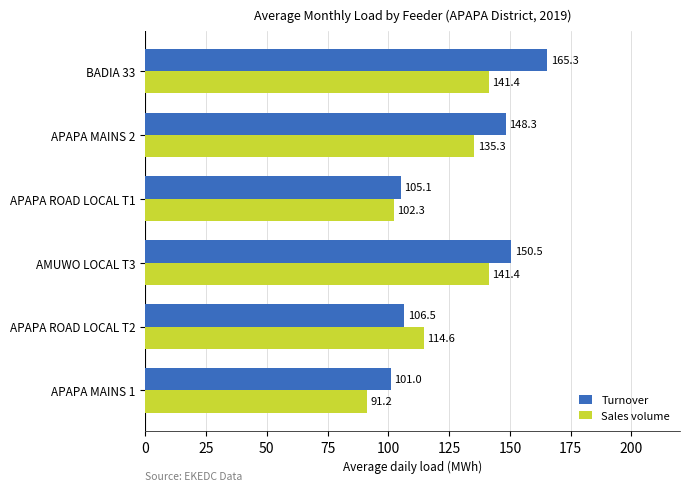

What is the difference between the second highest and minimum values in the Turnover series?

49.5